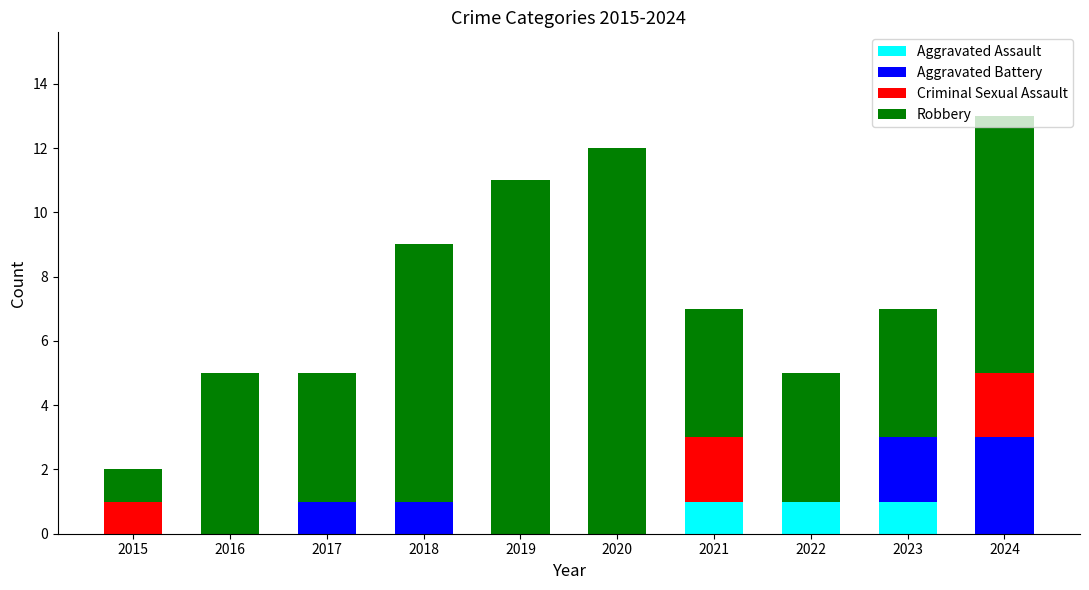

What is the total value across all series at 2019?

11